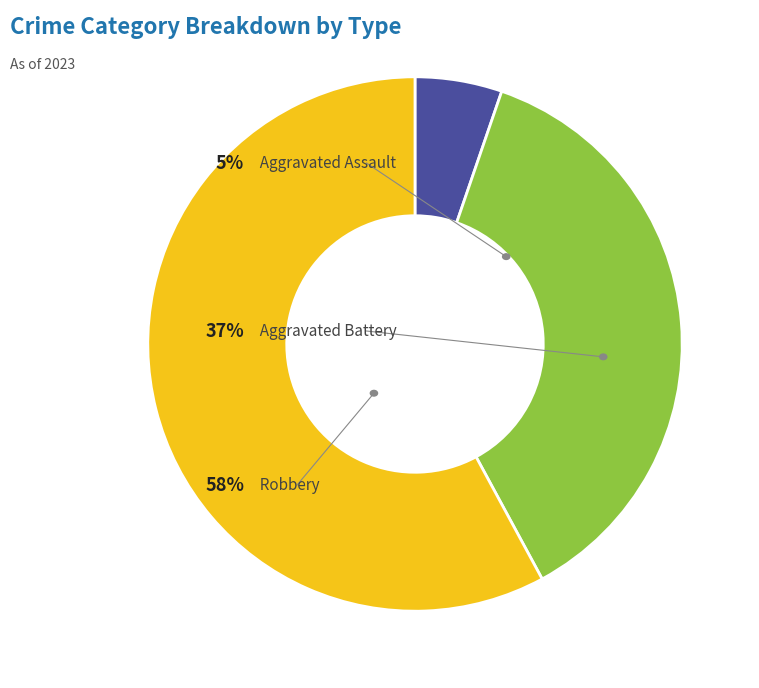

Is there a majority slice in this chart?

Yes